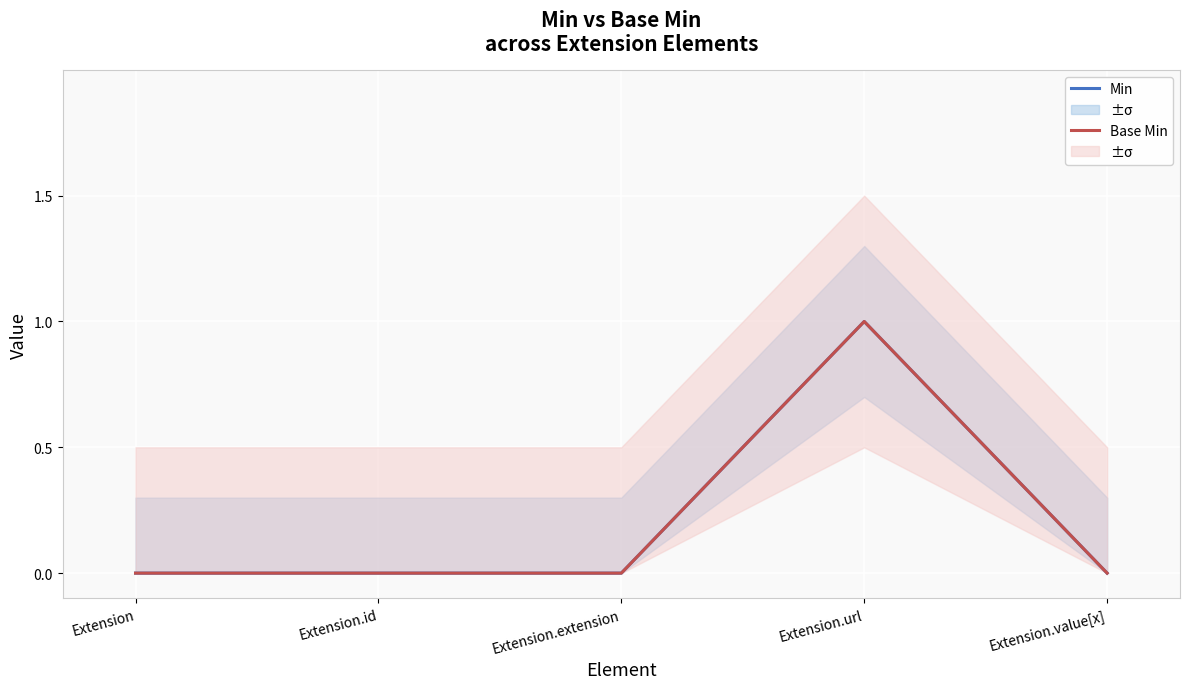

How many interior local peaks does the Min series have?

1